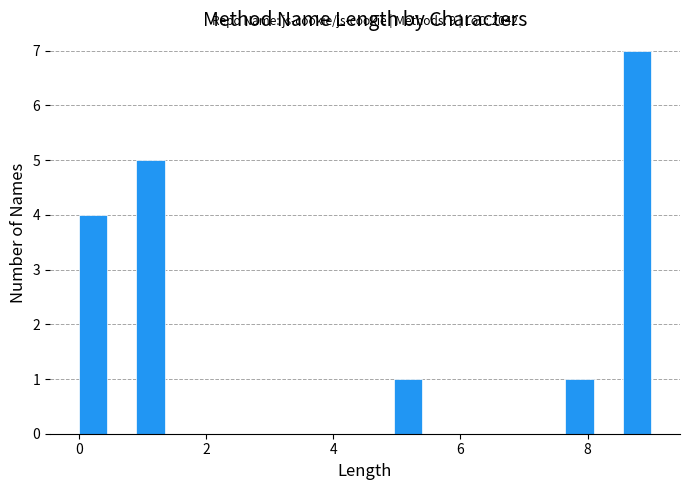

Around what value on the x-axis is the tallest bar? Give the approximate position of its centre, as read against the axis.

8.8